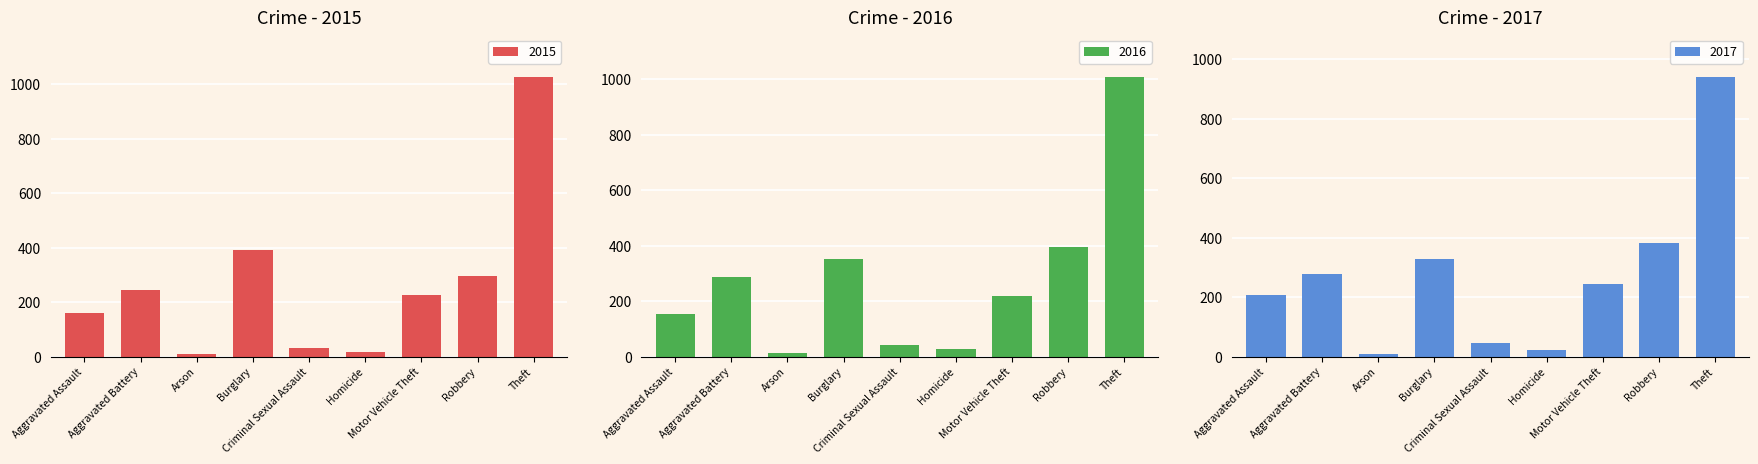

What is the sum of all 2015 values?

2413